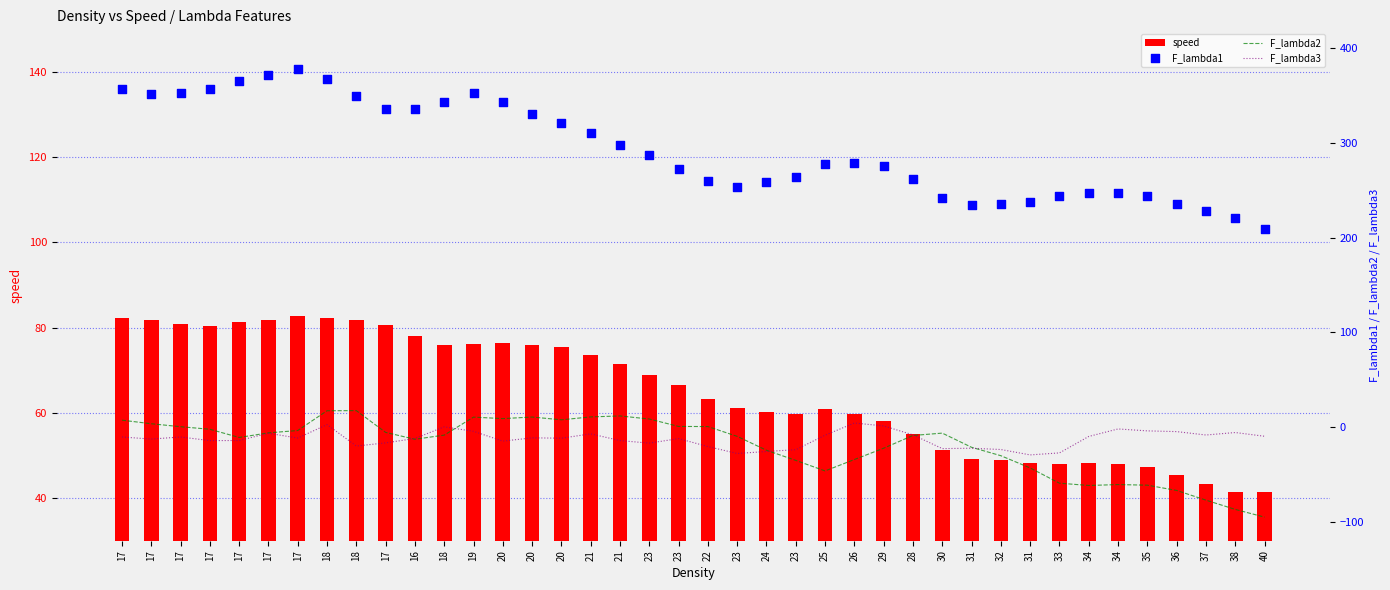

Which series reaches the maximum Y coordinate?

F_lambda1